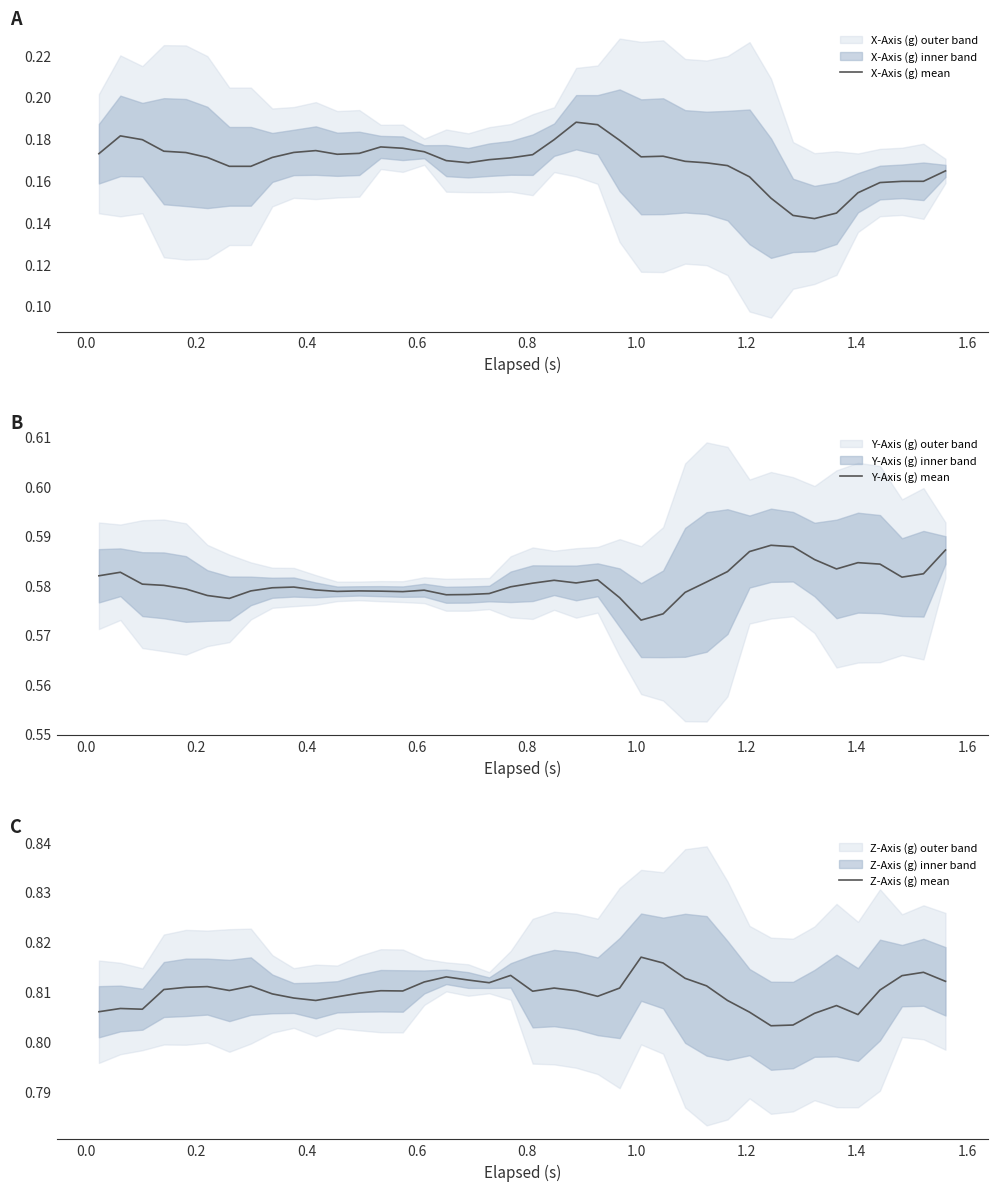

True or false: Y-Axis (g) mean and X-Axis (g) mean cross at least once.

False